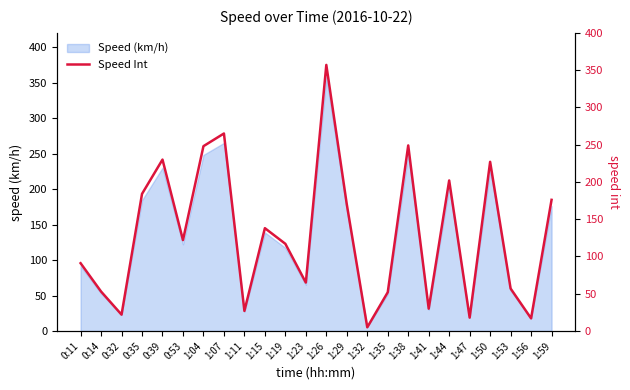

How many data points are above 122?

11